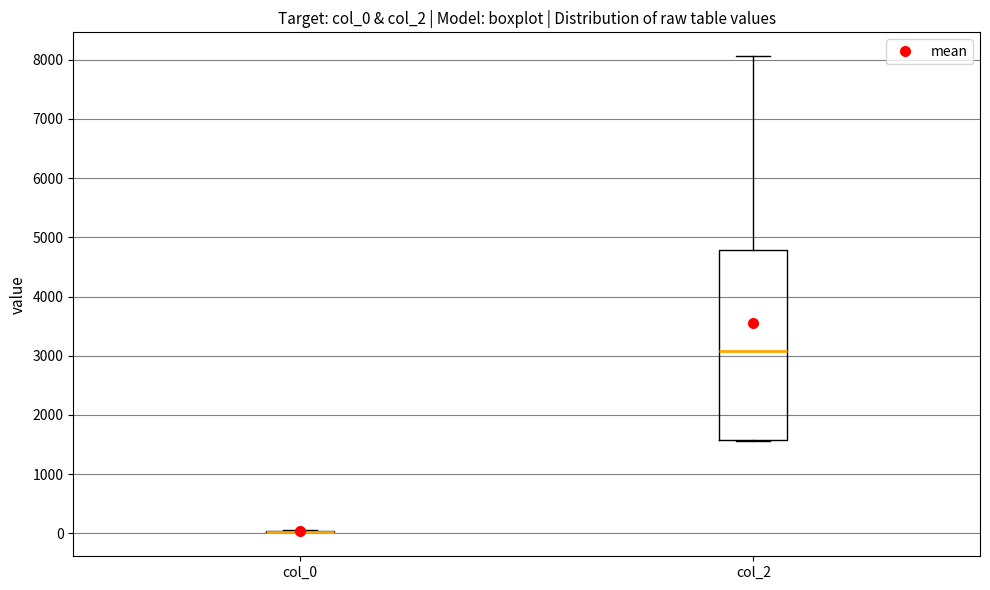

Reading left to right, read every box against the y-axis: the position of its median line, the range the box covers, and the ends of its whiskers. The values are not printed on the chart, so give them approximately, as read against the axis.

col_0: box collapsed to a line at 0, whiskers 0 to 100
col_2: median 3100, box 1600 to 4800, whiskers 1600 to 8100